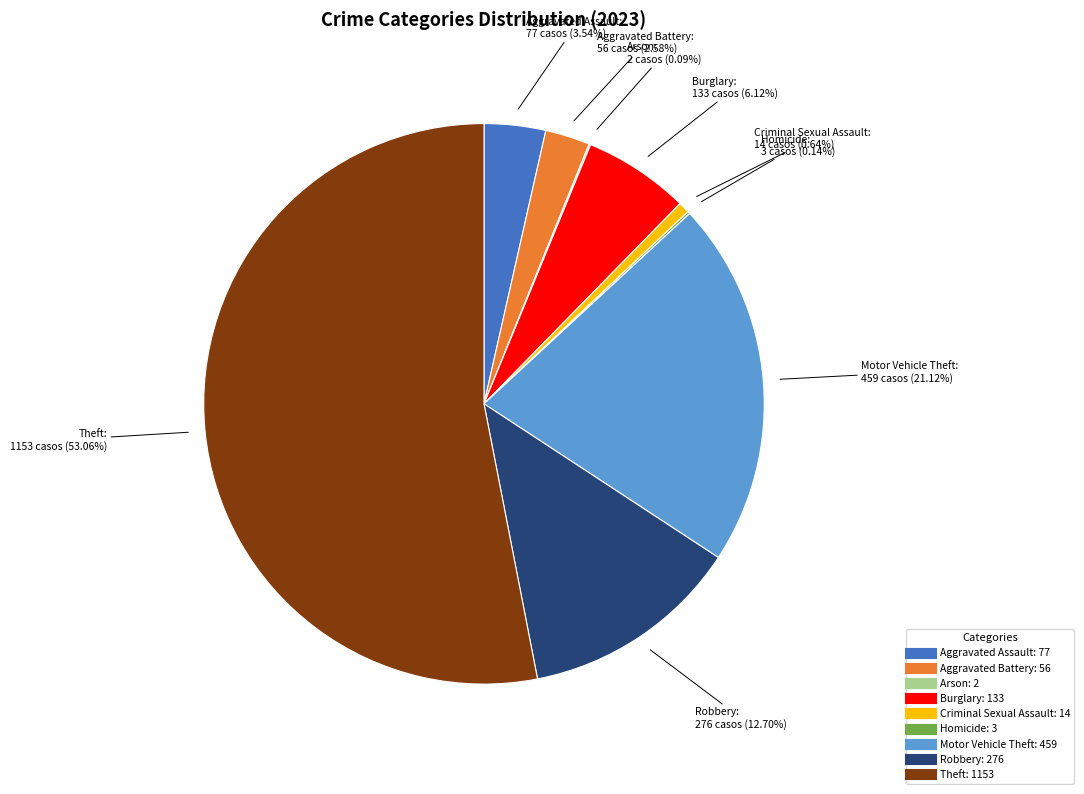

Which slice is the largest?

Theft